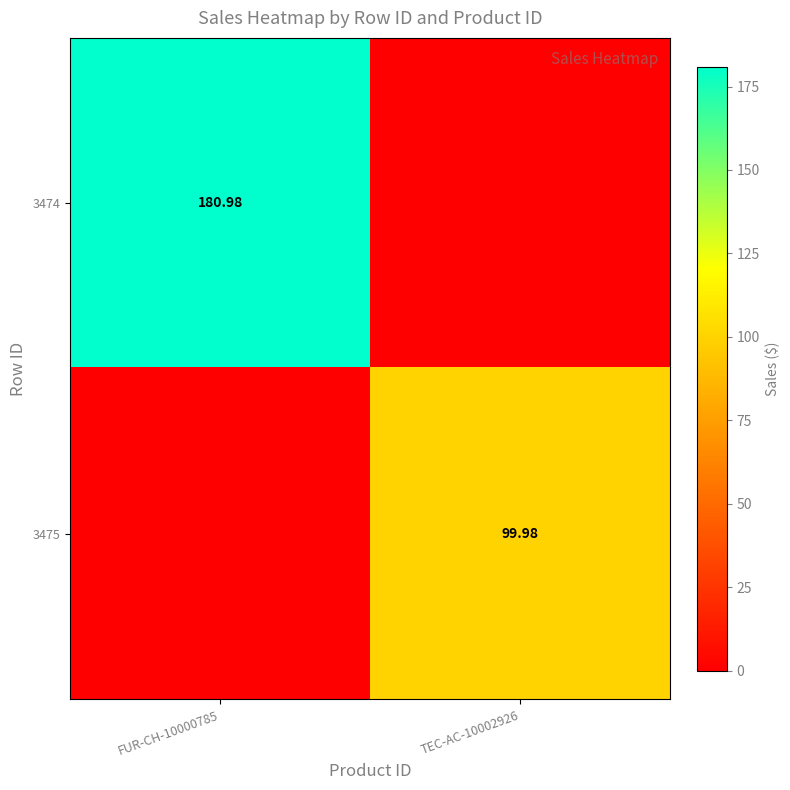

What is the total value across all series at FUR-CH-10000785?

181.0